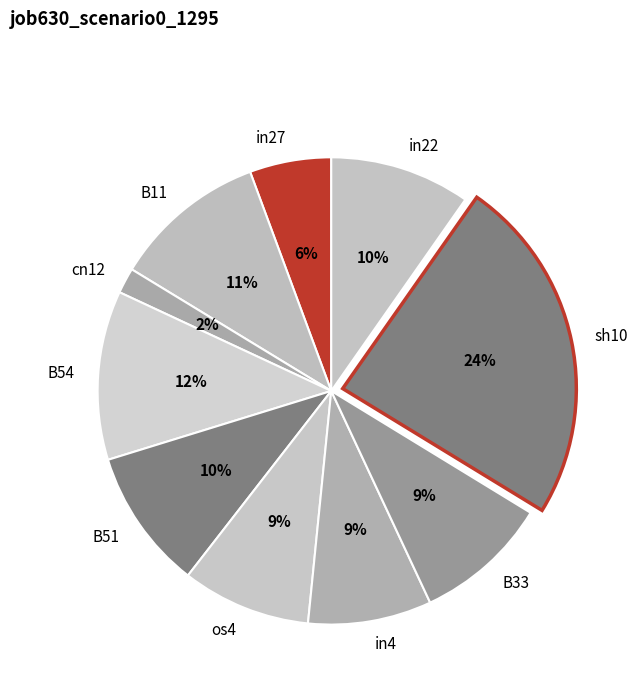

Count the number of slices in the pie.

10